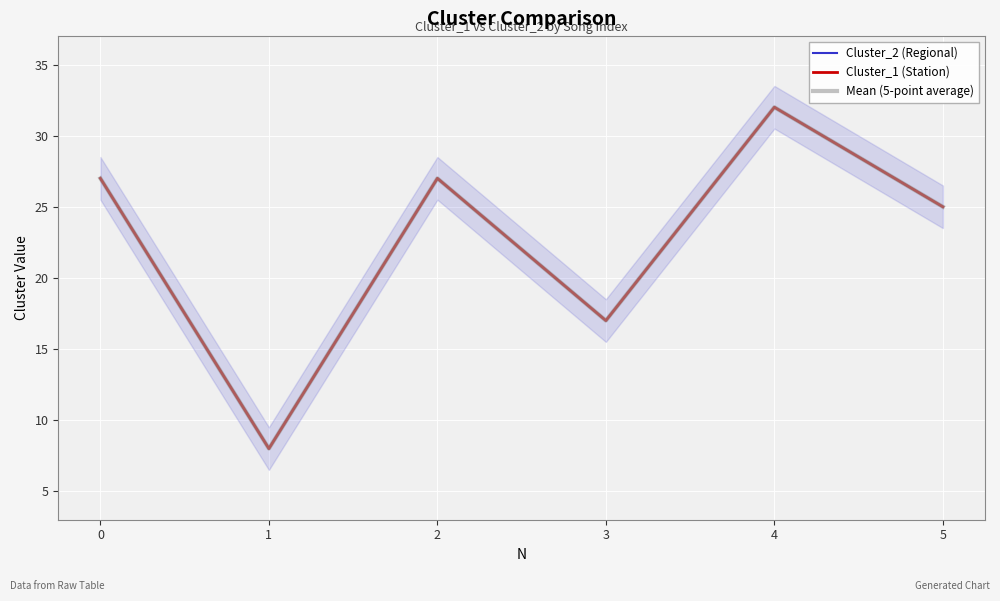

Is the value of Cluster_2 (Regional) at 2 greater than the value of Mean (5-point average) at 0?

No